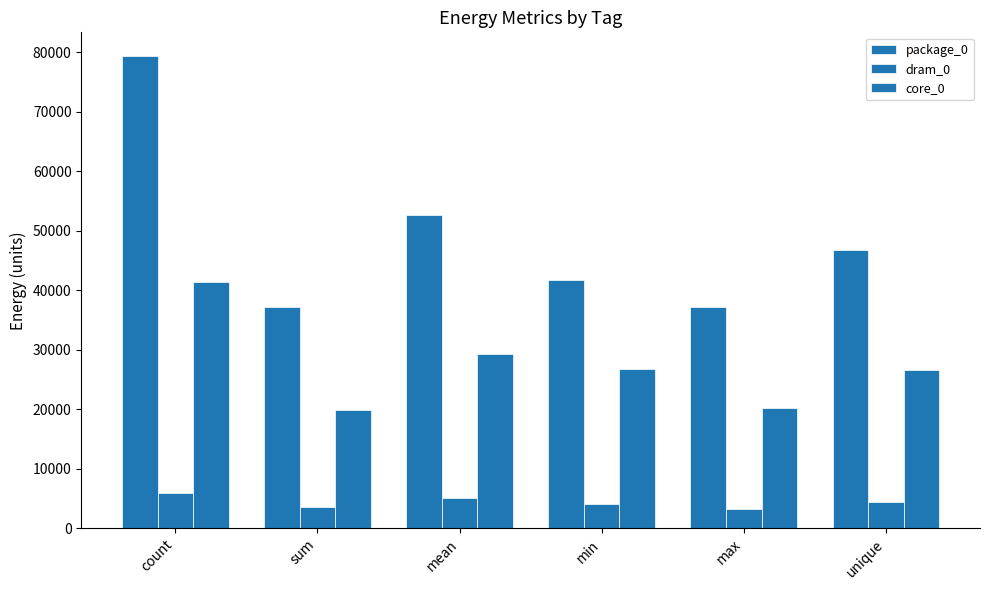

How many groups of bars are there?

6